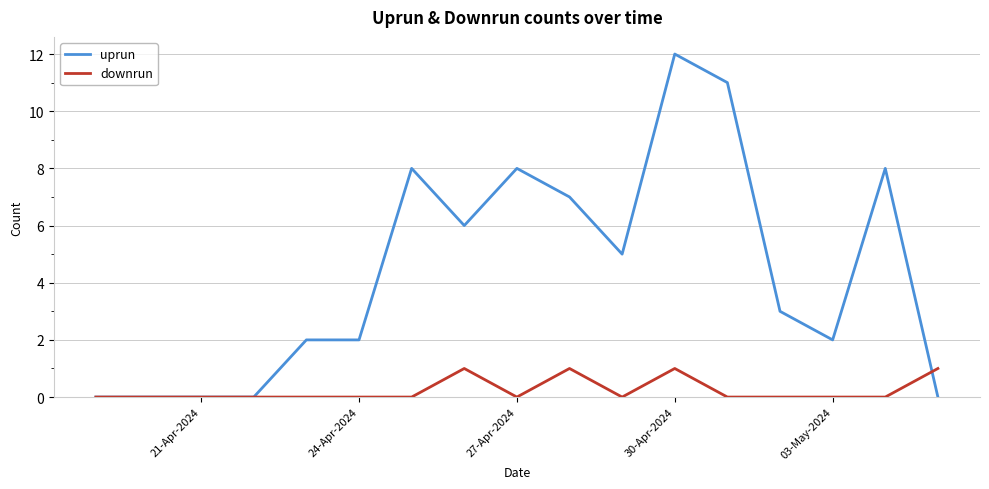

Which series has the widest spread of values?

uprun